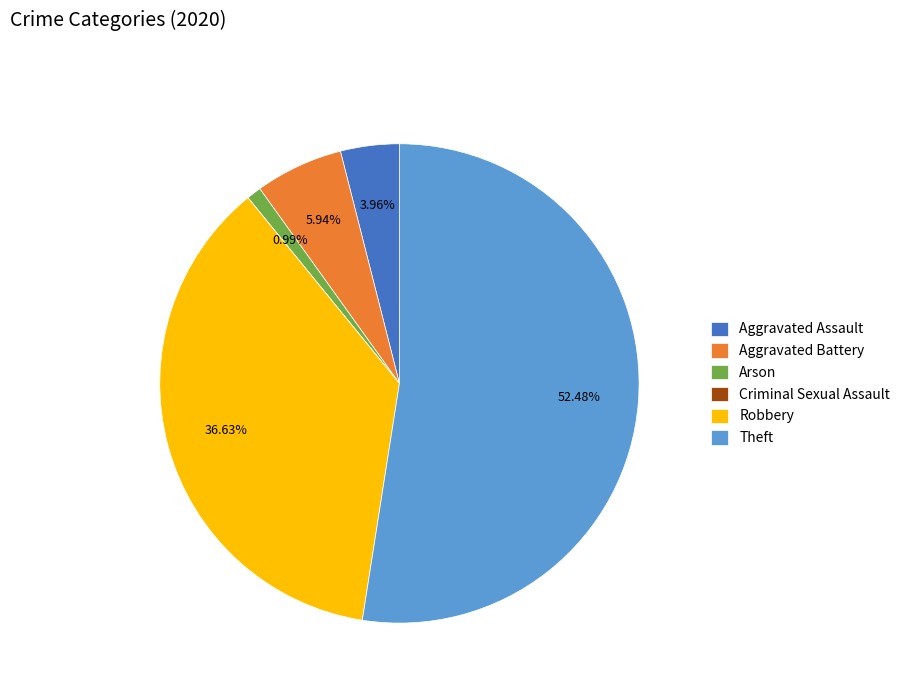

Which category has the biggest portion of the pie?

Theft